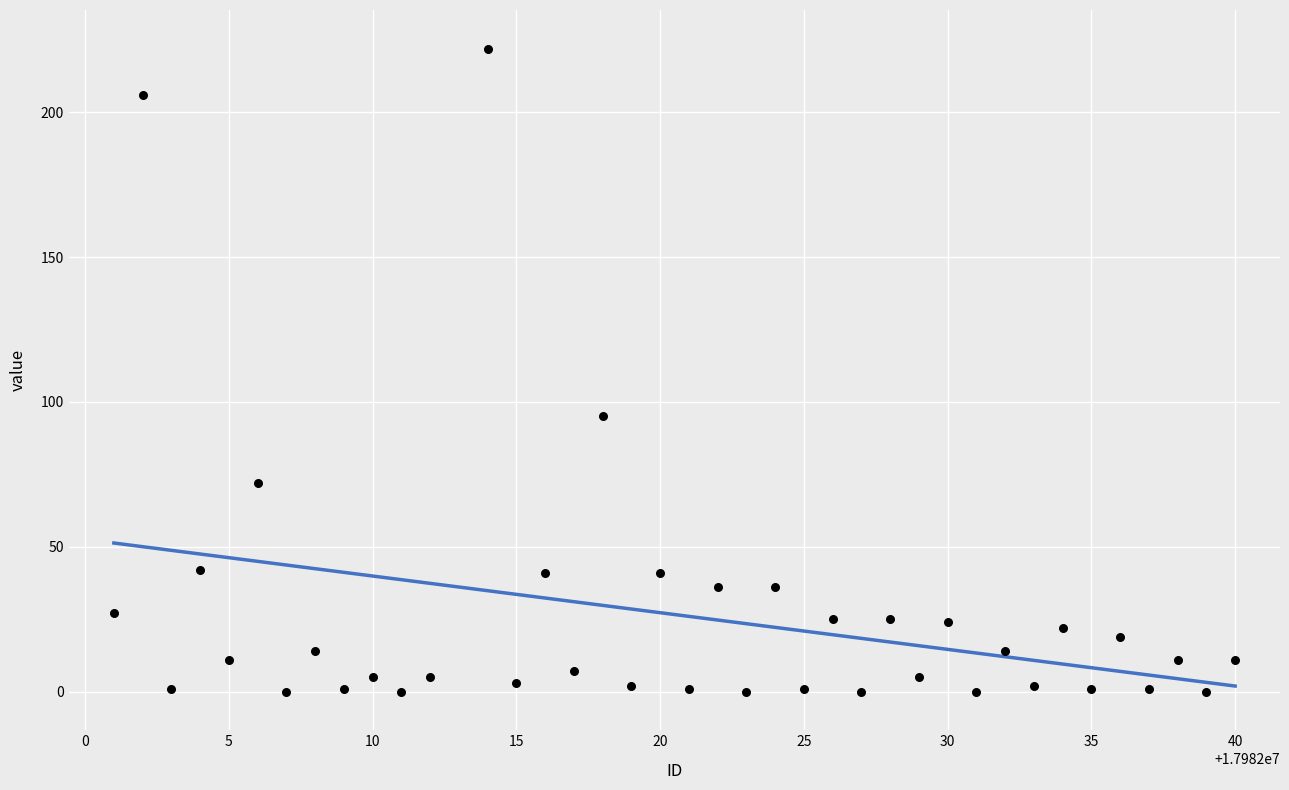

What is the range of Y values (max minus min)?

222